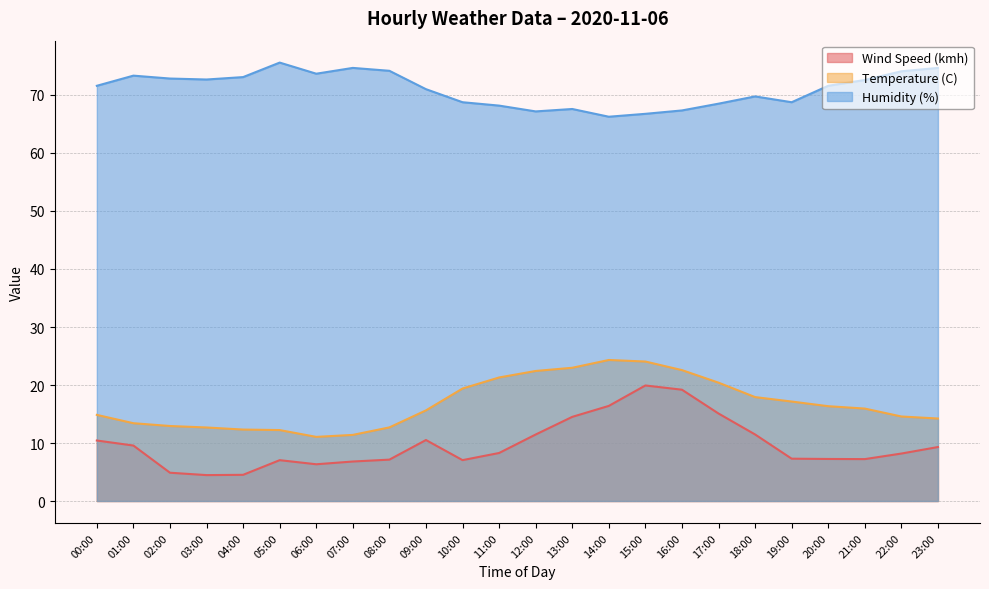

What is the minimum value shown in the chart?

4.5